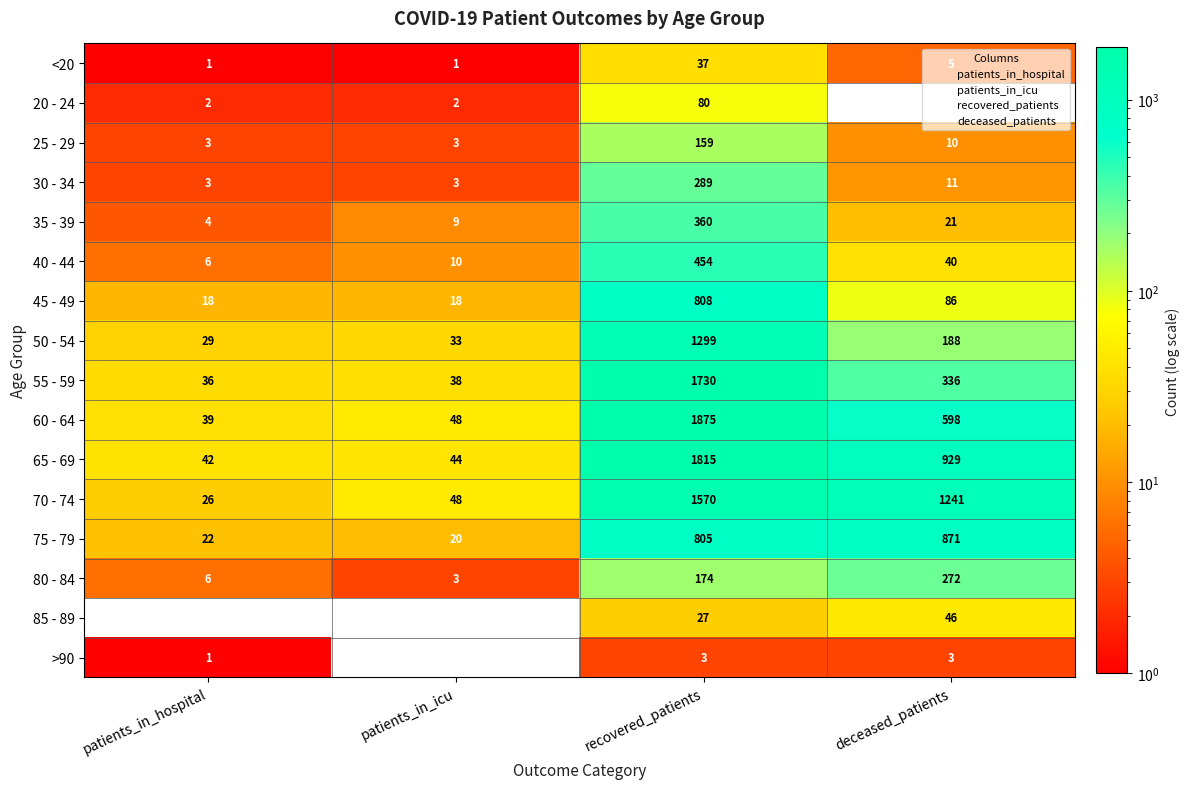

At which label does 60 - 64 reach its peak?

recovered_patients